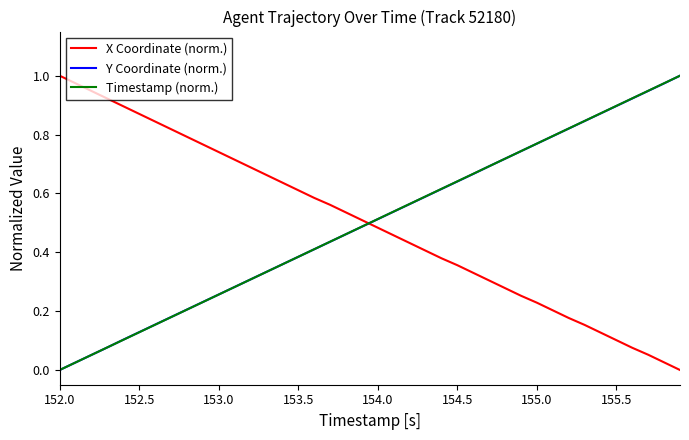

After their last crossing, which series has the higher values: Y Coordinate (norm.) or X Coordinate (norm.)?

Y Coordinate (norm.)